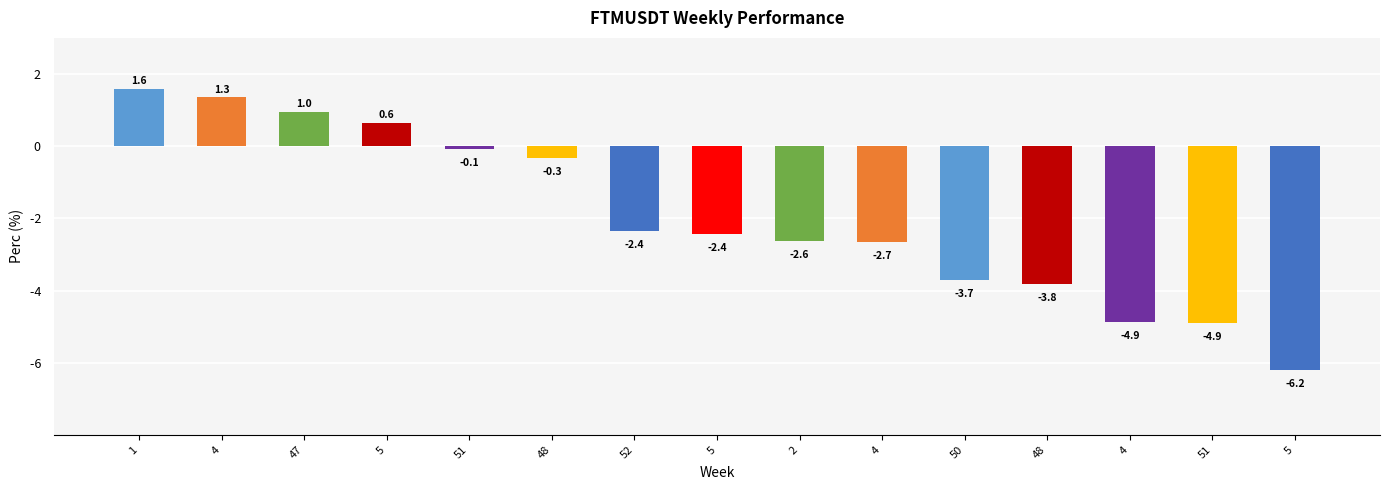

Reading left to right, transcribe all the data shown in this chart.

1.6	1.3	1.0	0.6	-0.1	-0.3	-2.4	-2.4	-2.6	-2.7	-3.7	-3.8	-4.9	-4.9	-6.2